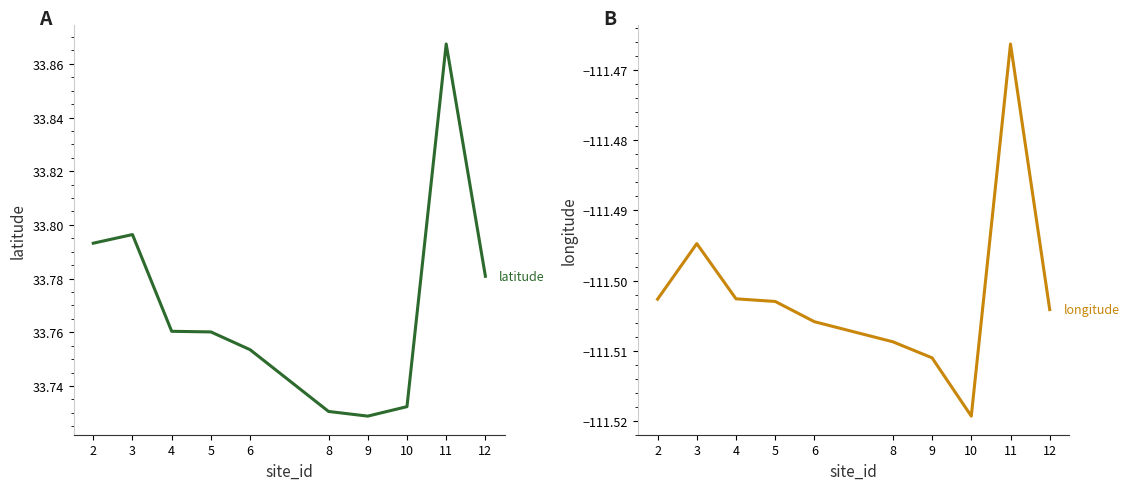

What are all the series names shown in the legend?

latitude, longitude